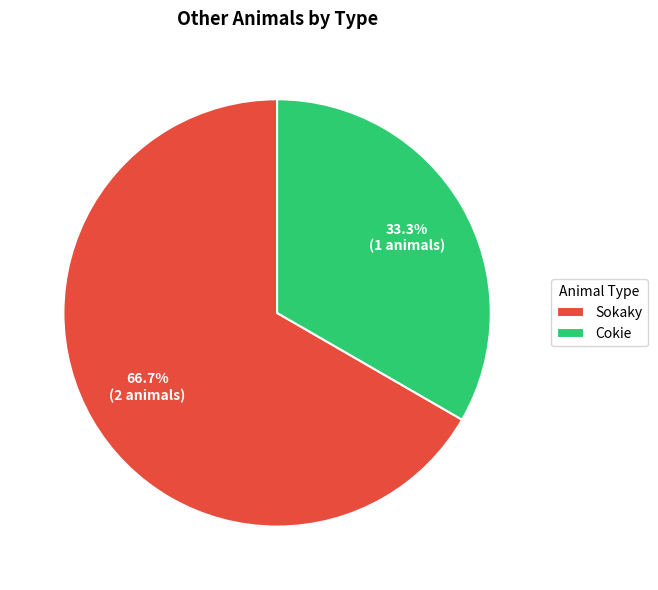

What percentage is NOT represented by Cokie?

66.7%